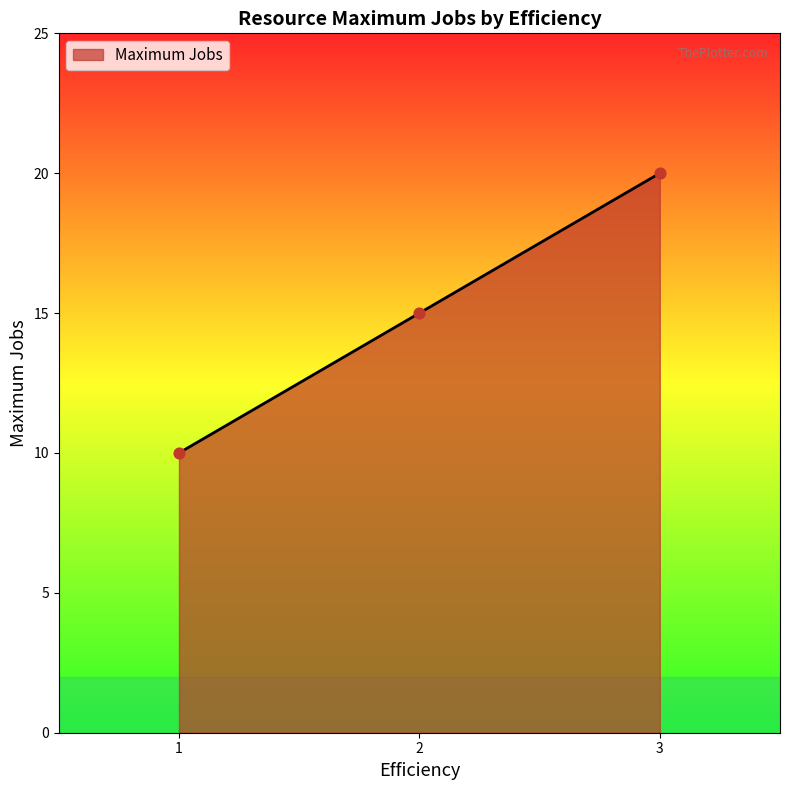

What is the change in value from 2 to 3?

+5